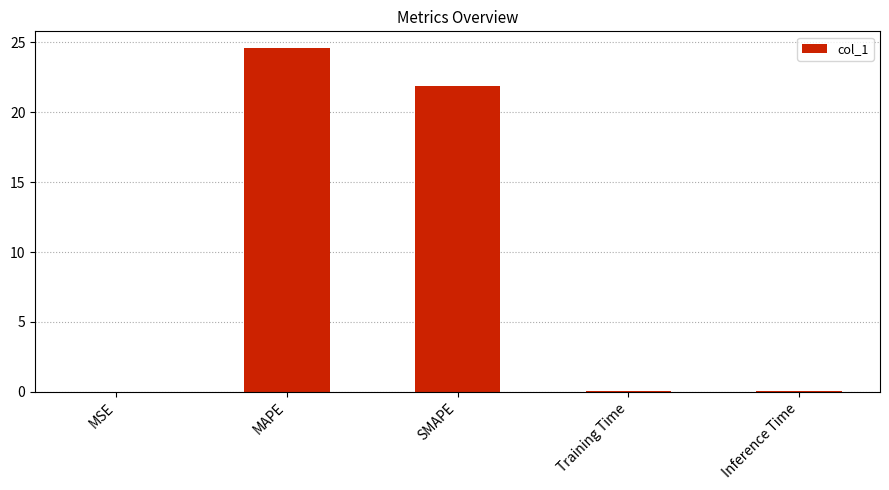

True or false: the data shows 33.1 at MAPE.

False